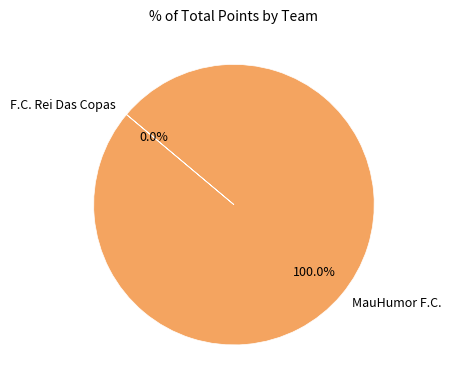

Is there a majority slice in this chart?

Yes